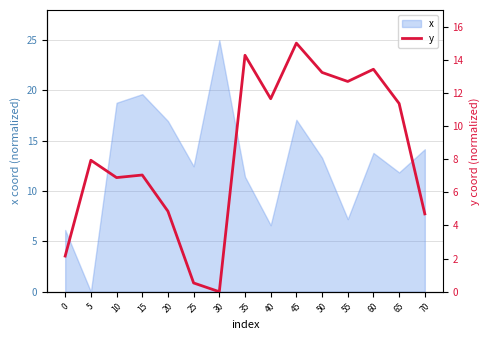

What is the greatest value displayed?

15.0